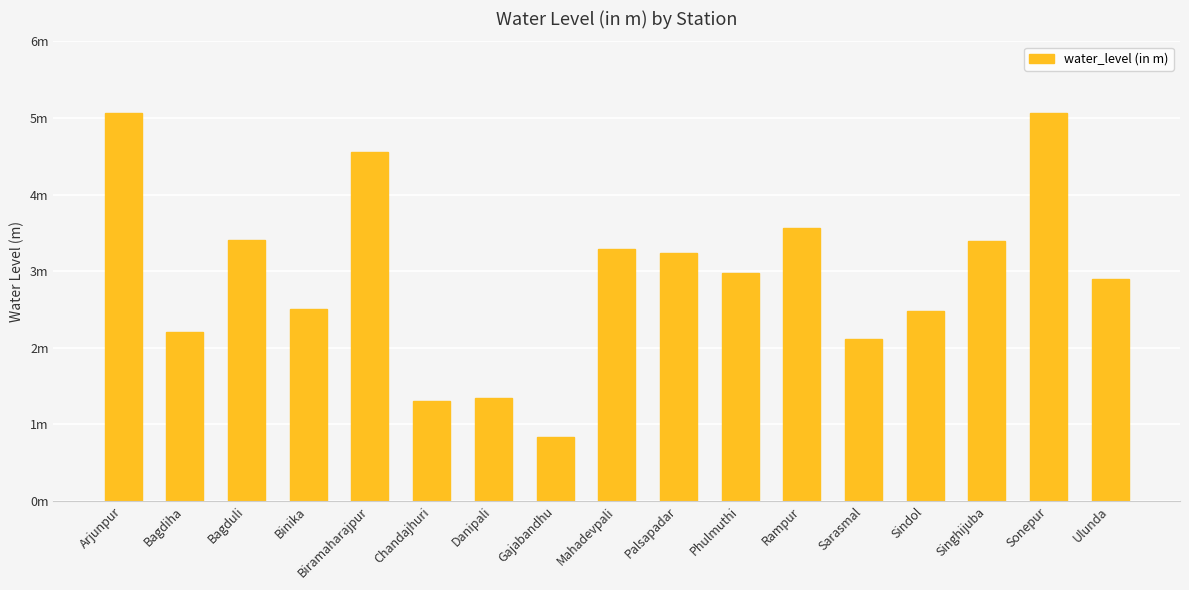

Reading right to left, what are all the values shown in this chart?

Ulunda=2.9	Sonepur=5.1	Singhijuba=3.4	Sindol=2.5	Sarasmal=2.1	Rampur=3.6	Phulmuthi=3.0	Palsapadar=3.2	Mahadevpali=3.3	Gajabandhu=0.8	Danipali=1.3	Chandajhuri=1.3	Biramaharajpur=4.5	Binika=2.5	Bagduli=3.4	Bagdiha=2.2	Arjunpur=5.1